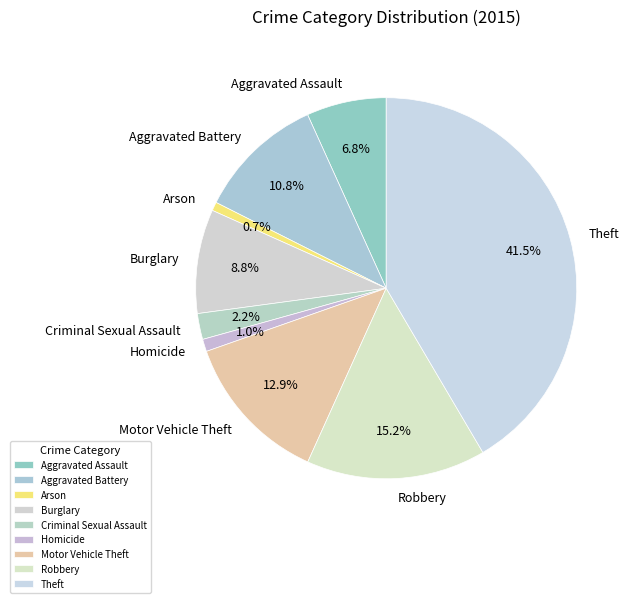

What percentage is the Robbery slice, to the nearest percent?

15%